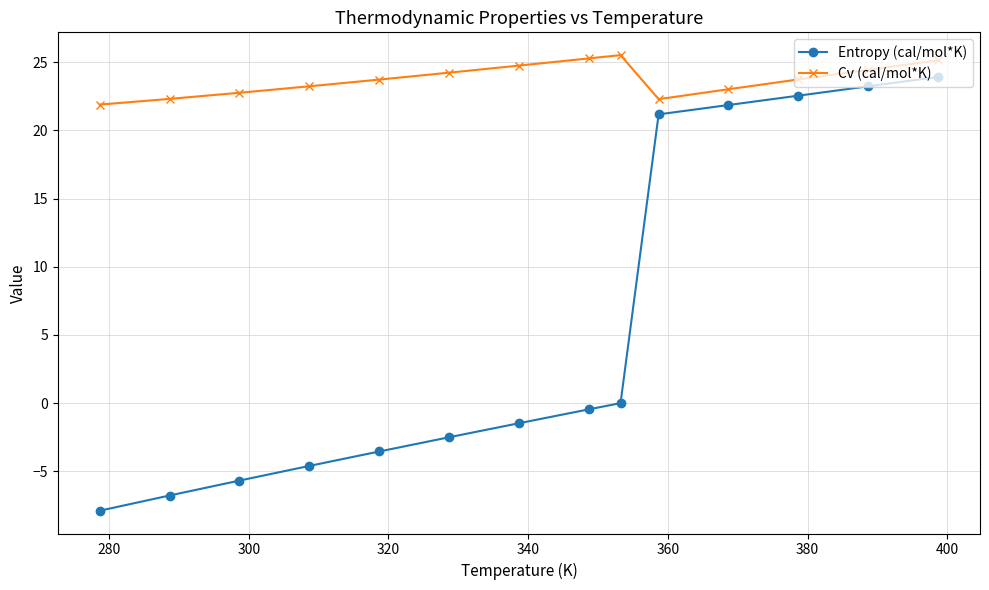

Rank the series by their average value, from highest to lowest.

Cv (cal/mol*K), Entropy (cal/mol*K)